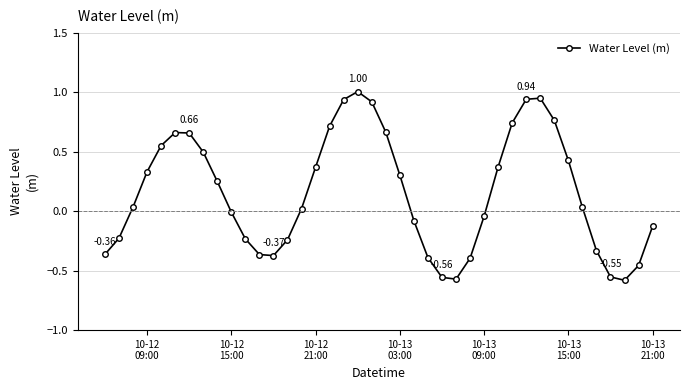

What is the sum of all values?

6.2